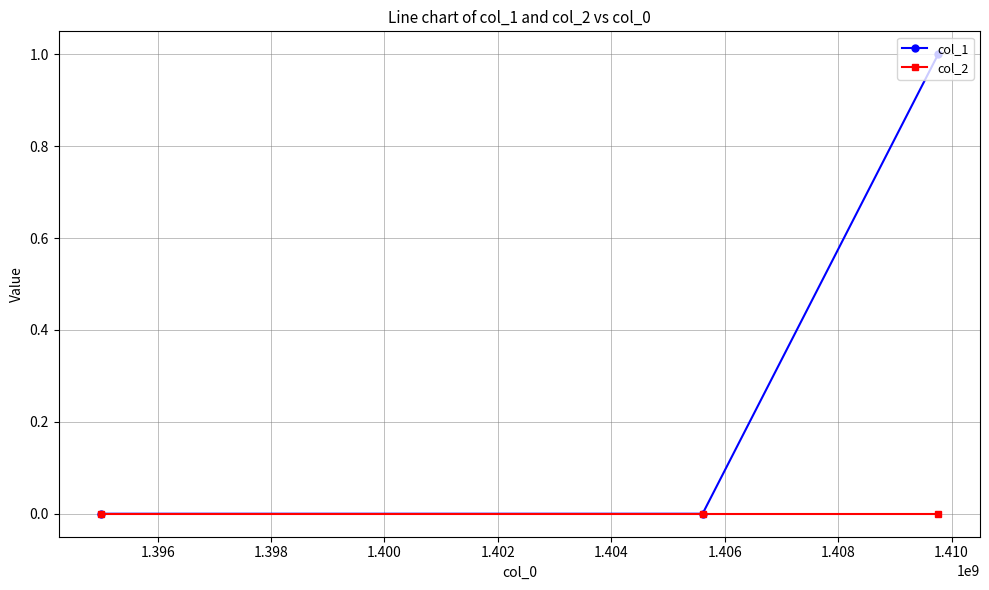

Reading left to right, what are all the values shown in this chart?

col_1: 0	0	1
col_2: 0	0	0